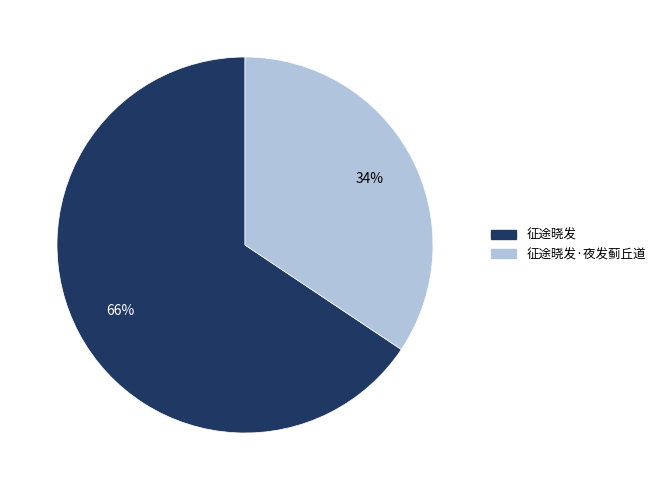

To the nearest percent, what is the average slice percentage?

50%